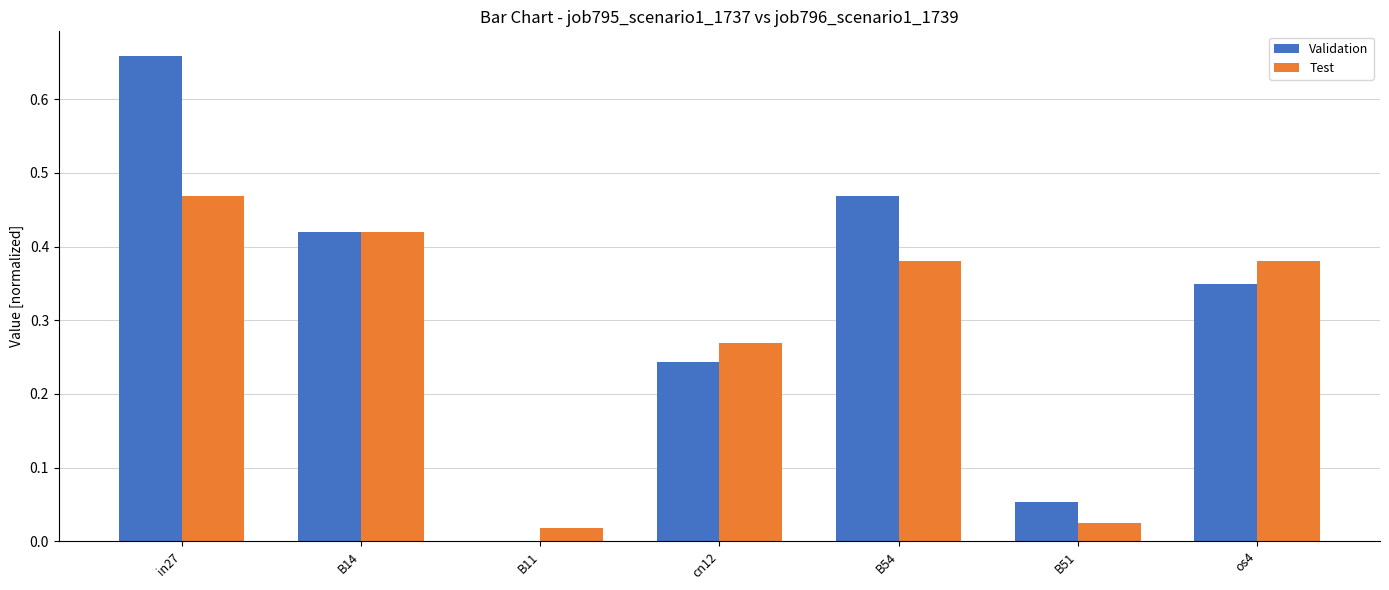

What is the sum of all Validation values?

2.2